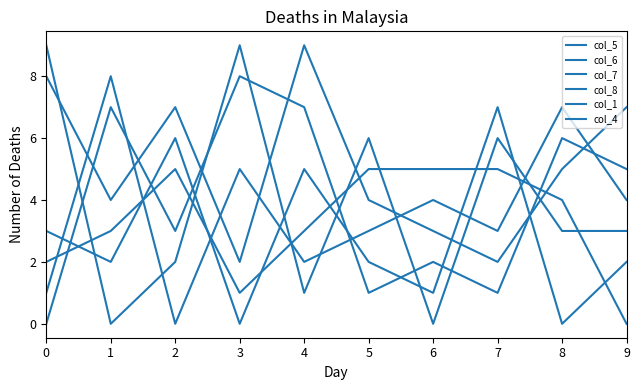

How many intersections are there between col_1 and col_4?

8